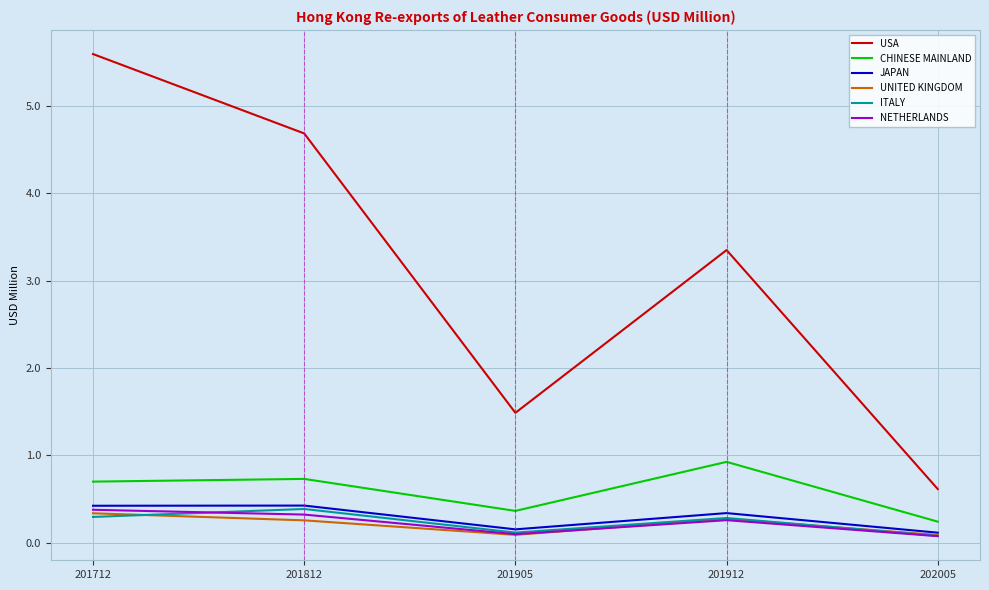

Which series has the largest total across all categories?

USA